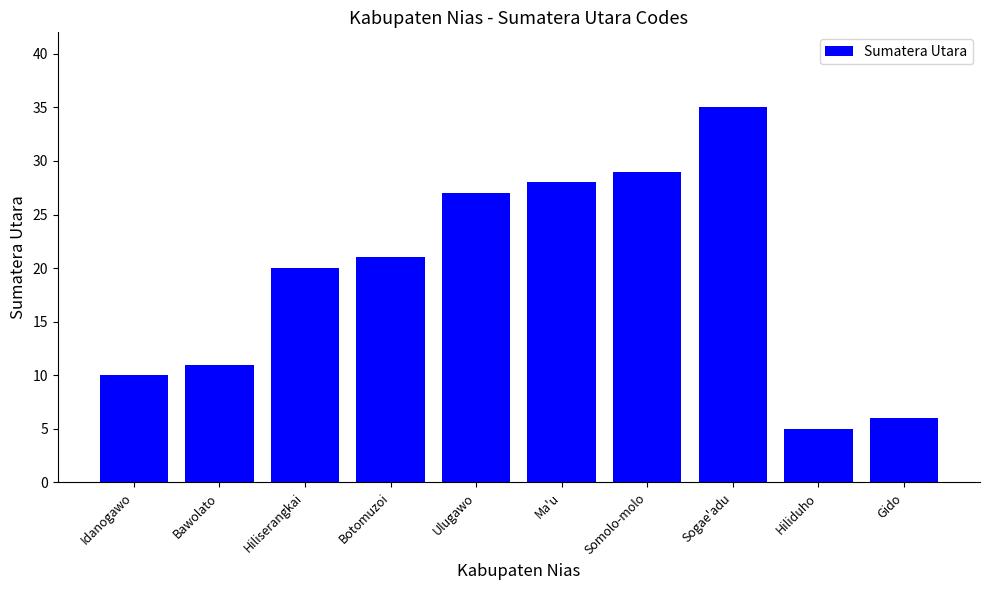

What is the greatest value displayed?

35